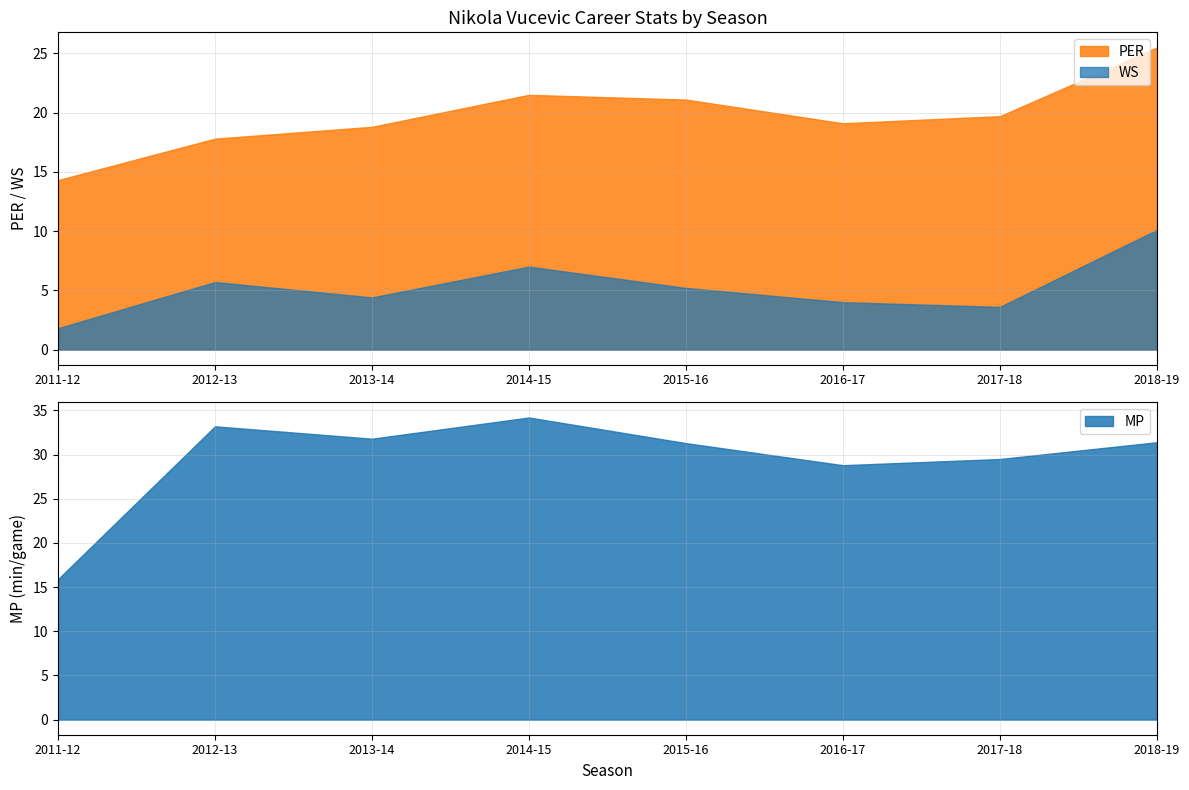

List the labels in order of PER value, largest first.

2018-19, 2014-15, 2015-16, 2017-18, 2016-17, 2013-14, 2012-13, 2011-12